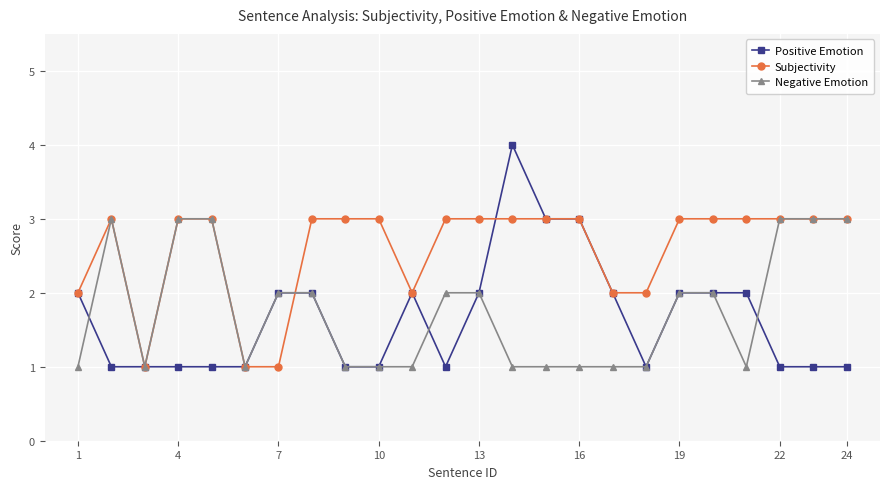

What is the maximum value shown in the chart?

4